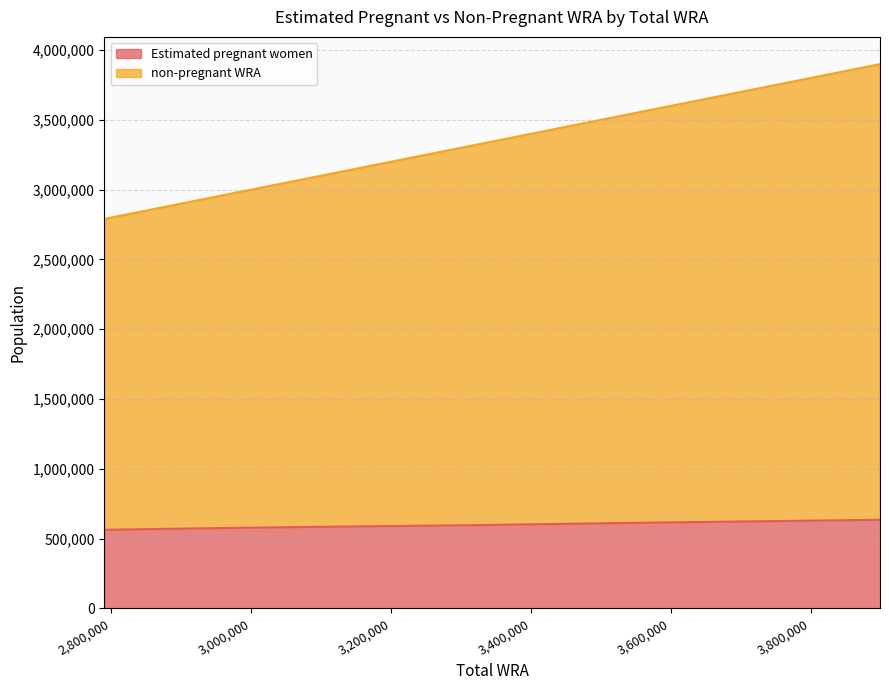

How many data points does each series have?

11